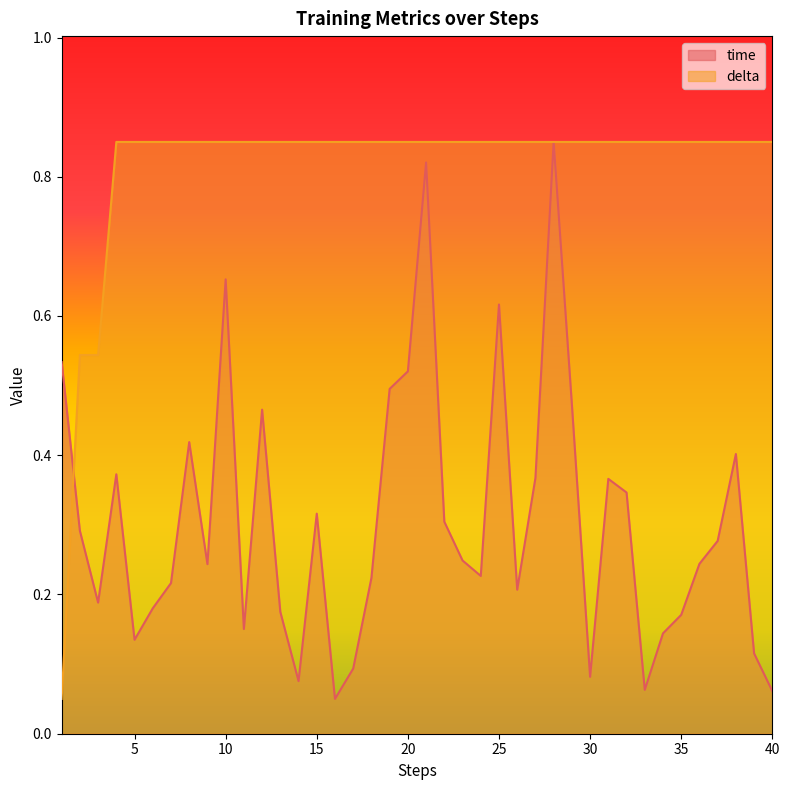

What is the value of the time point at the 20th from the left?

0.5